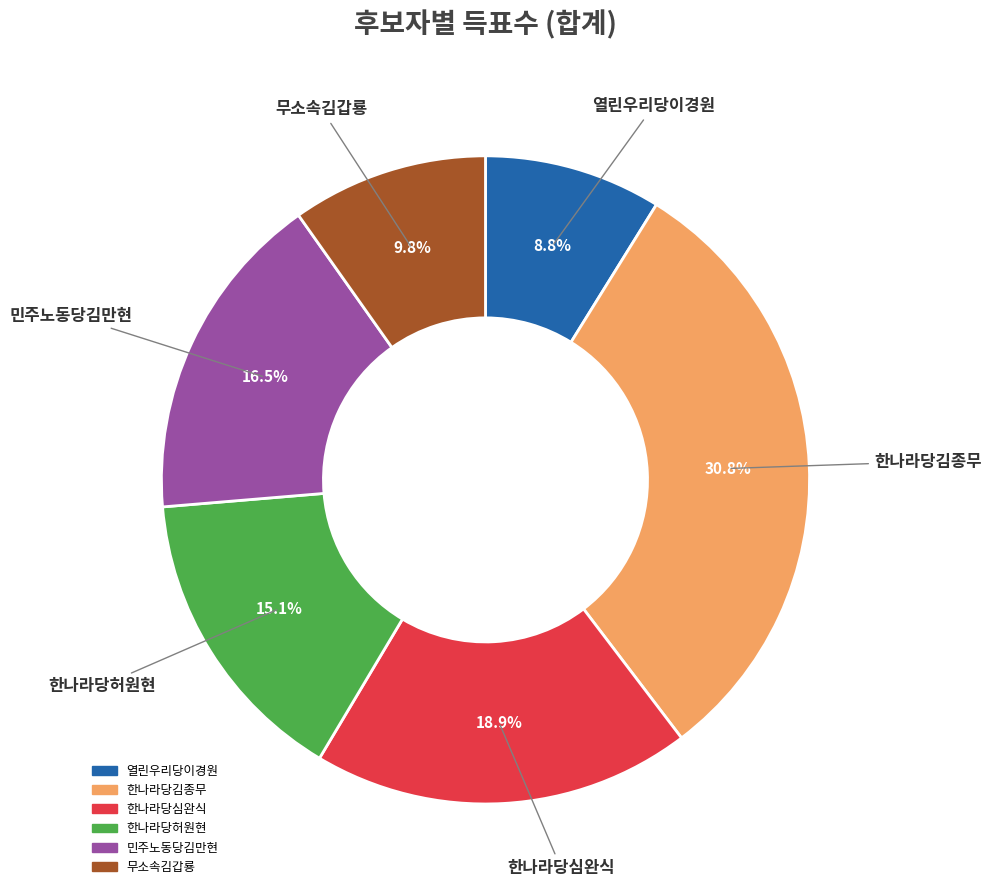

What portion of the pie excludes 한나라당김종무?

69.2%